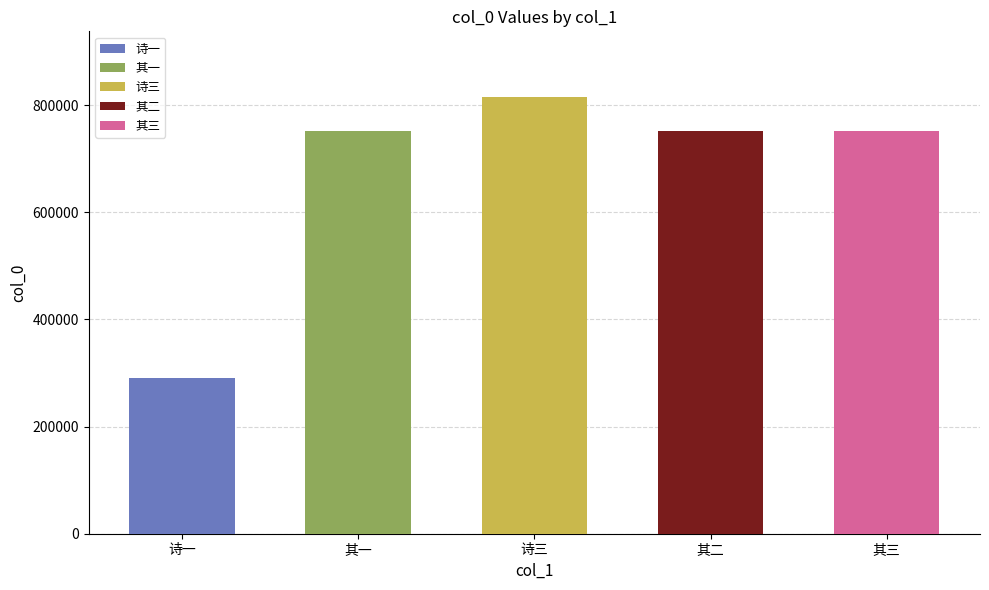

True or false: the data shows 387100 at 赵次珊馆长重葺舫斋用朱椒堂韵自述属和.

False